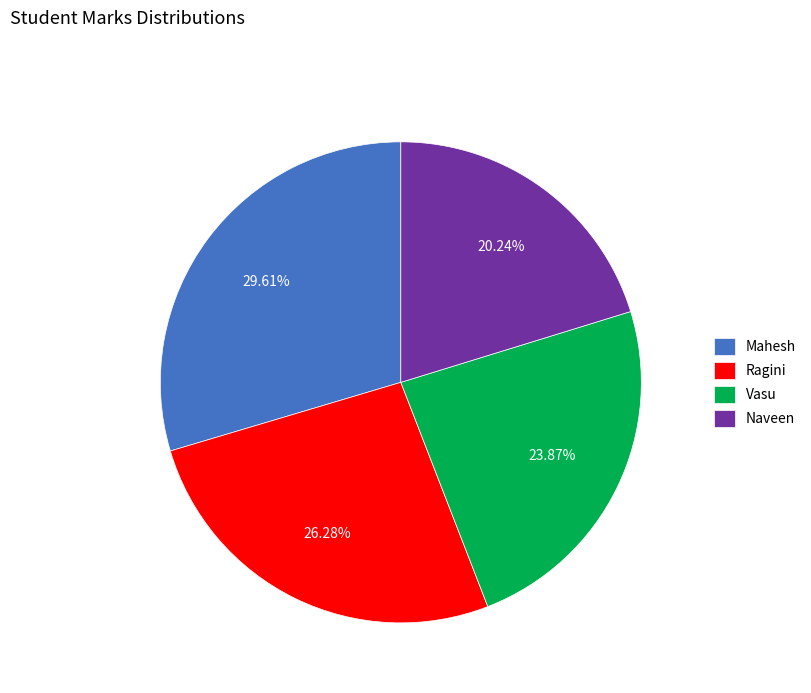

To the nearest percent, what percentage of the pie is Mahesh?

30%